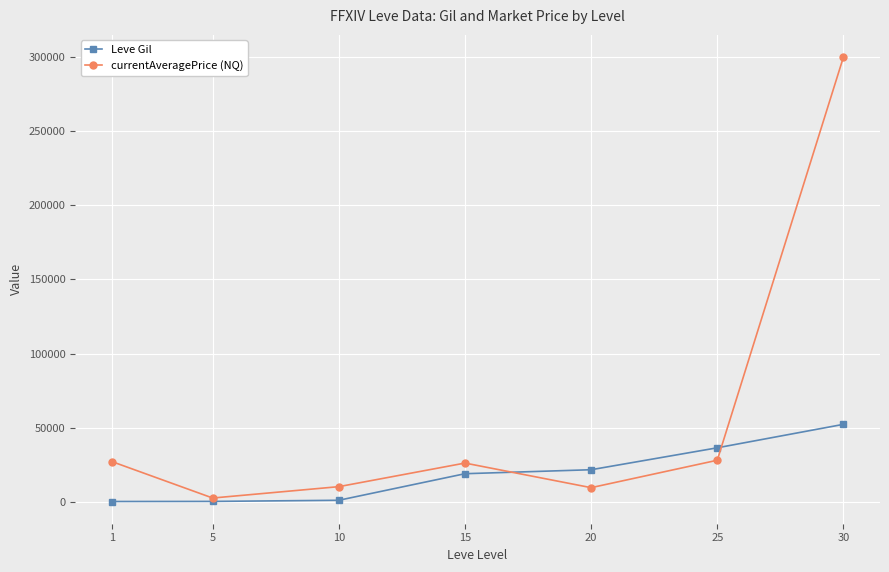

Which series ends up on top after the final intersection of Leve Gil and currentAveragePrice (NQ)?

currentAveragePrice (NQ)